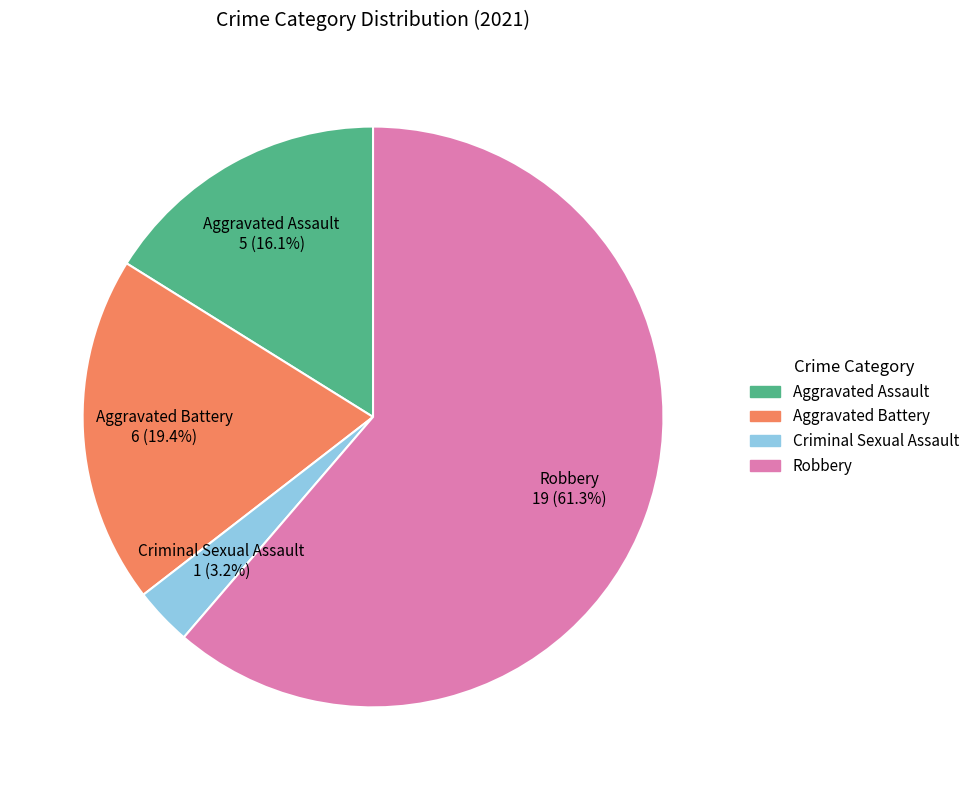

How many slices are in this pie chart?

4